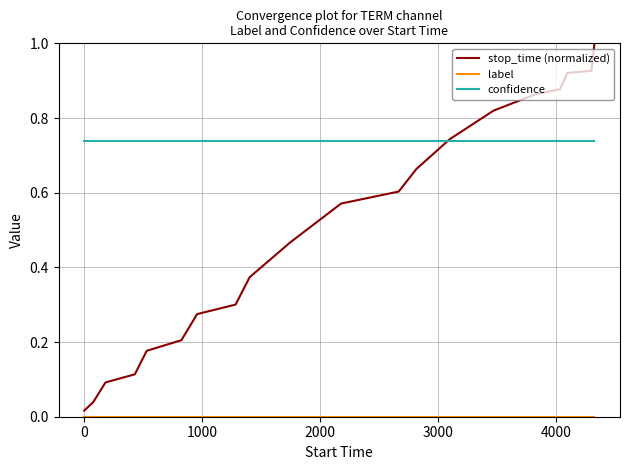

What is the greatest value displayed?

1.0